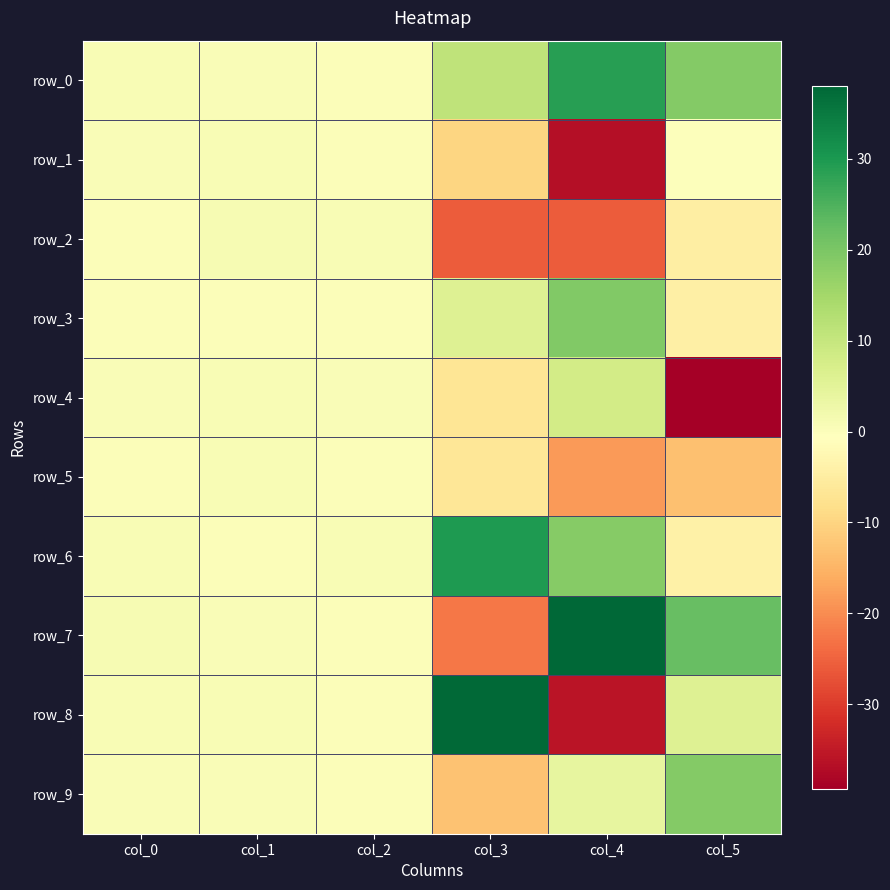

Is the value of row_5 at col_5 greater than the value of row_3 at col_3?

No